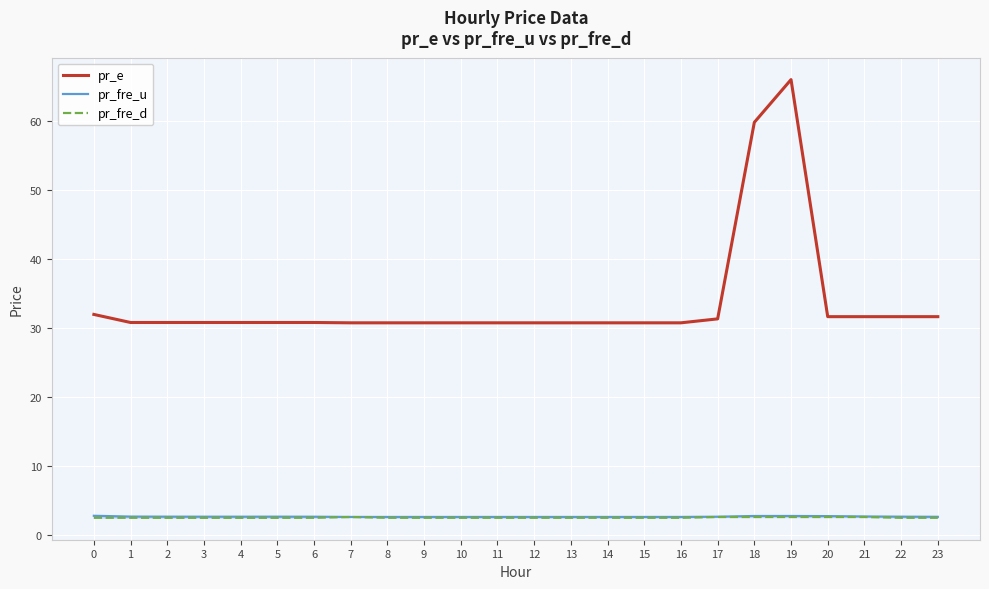

What is the value of the pr_fre_d point at the 3rd from the left?

2.5